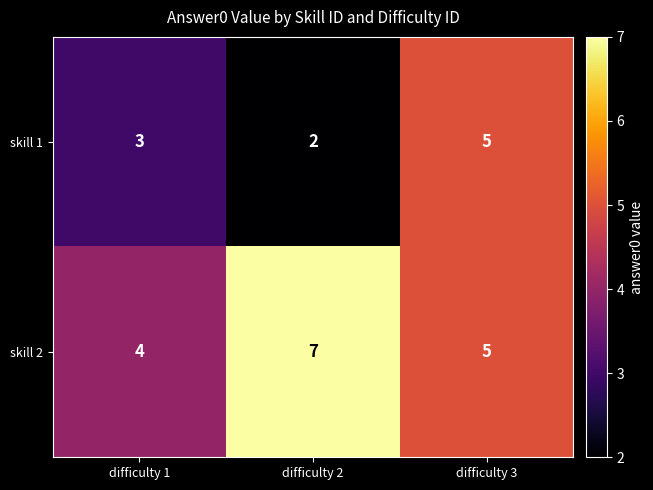

Between difficulty 1 and difficulty 2, which series saw the biggest shift?

skill 2